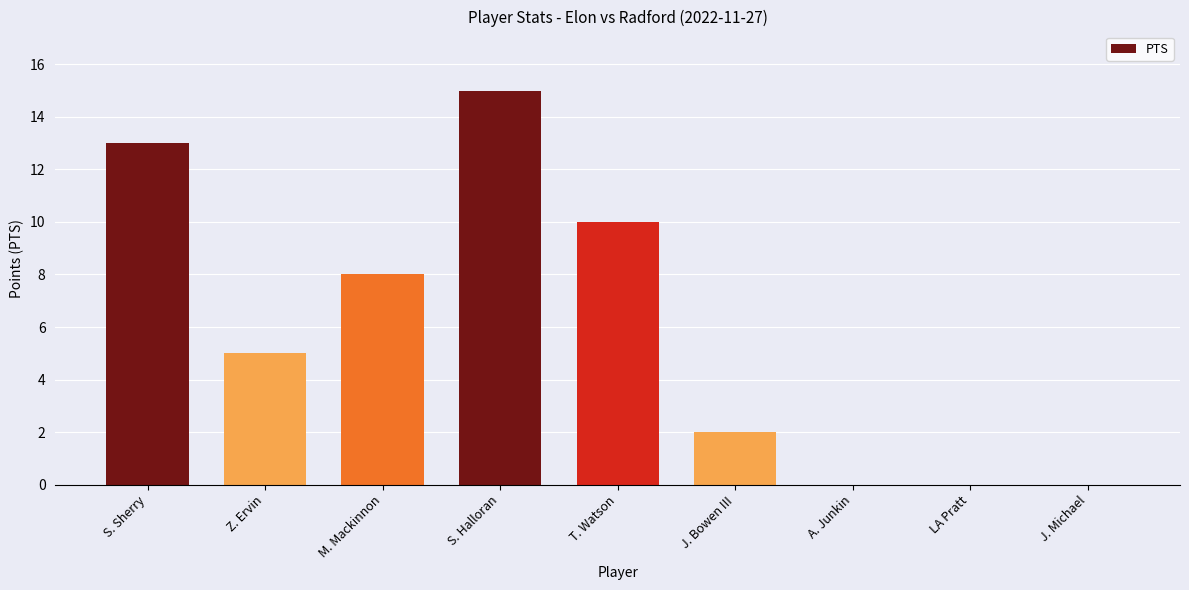

The chart shows a value of 0 at A. Junkin. True or false?

True